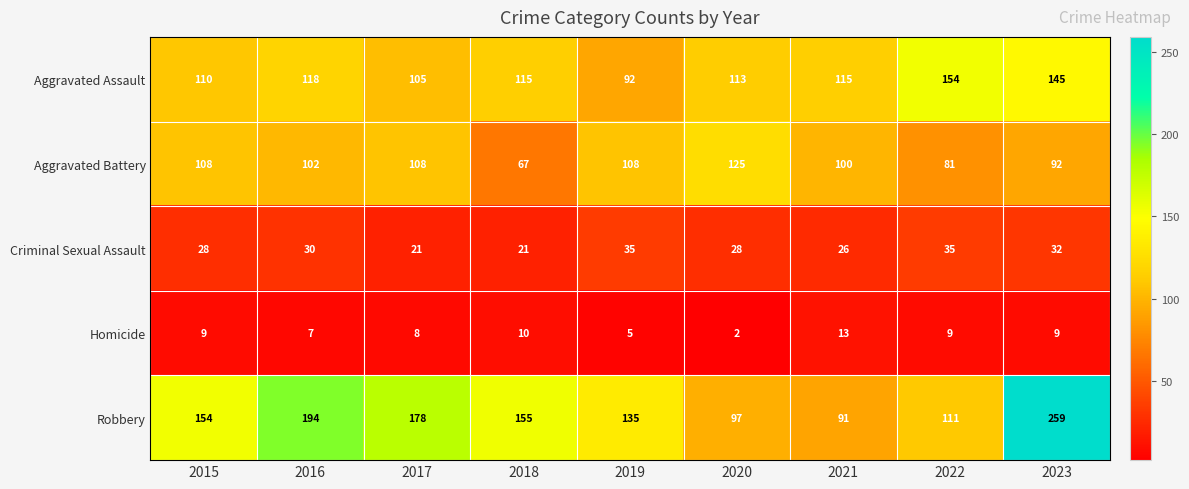

How many distinct data groups are displayed?

5